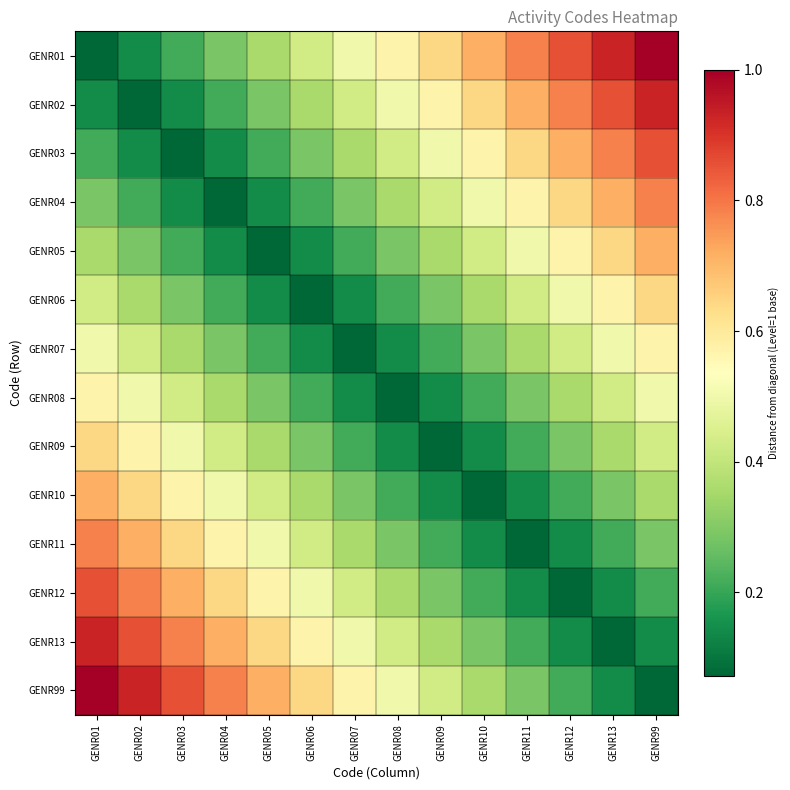

At how many categories does at least one series exceed 0?

14